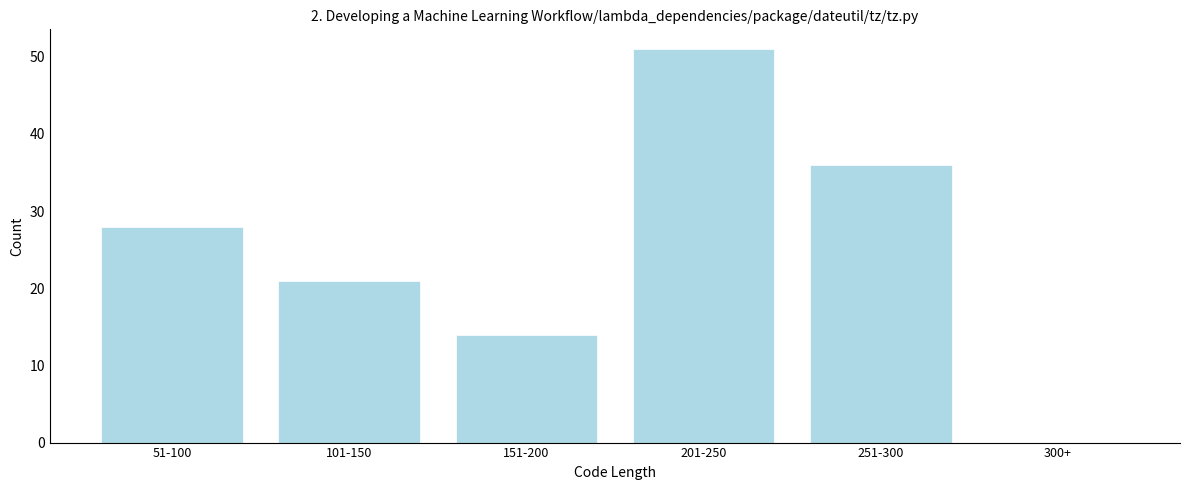

Reading left to right, extract all data points from this chart.

51-100=28	101-150=21	151-200=14	201-250=51	251-300=36	300+=0